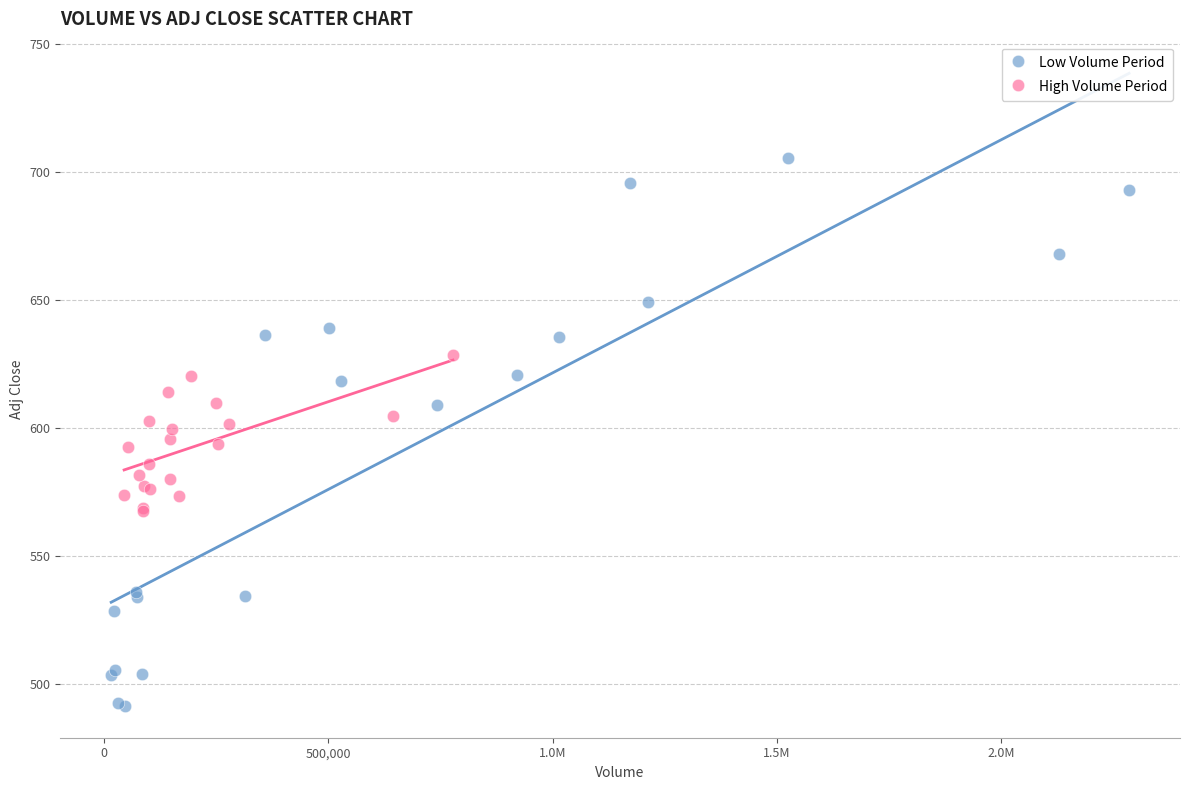

What are all the series names shown in the legend?

Low Volume Period, High Volume Period